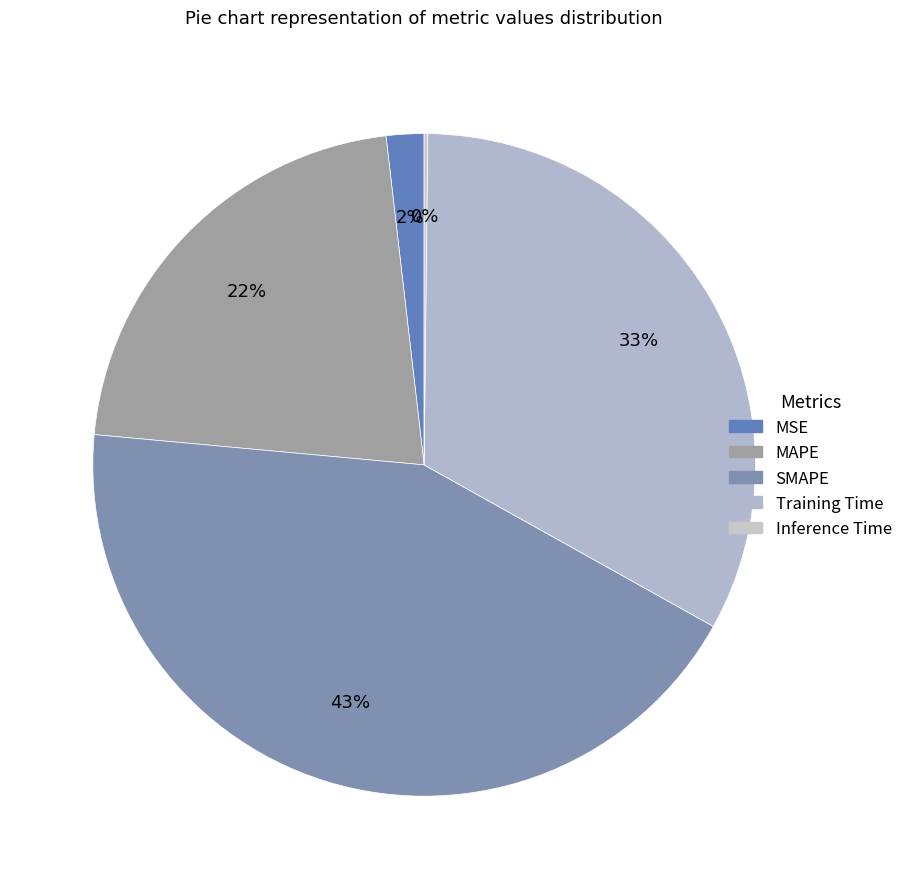

Is there a majority slice in this chart?

No